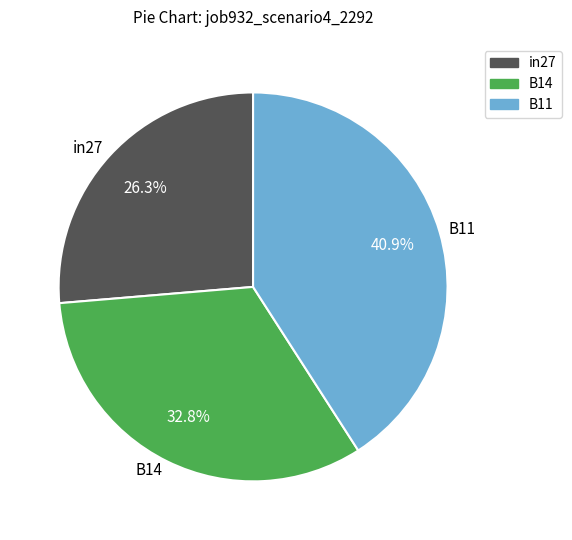

Rank the categories by value from highest to lowest.

B11, B14, in27